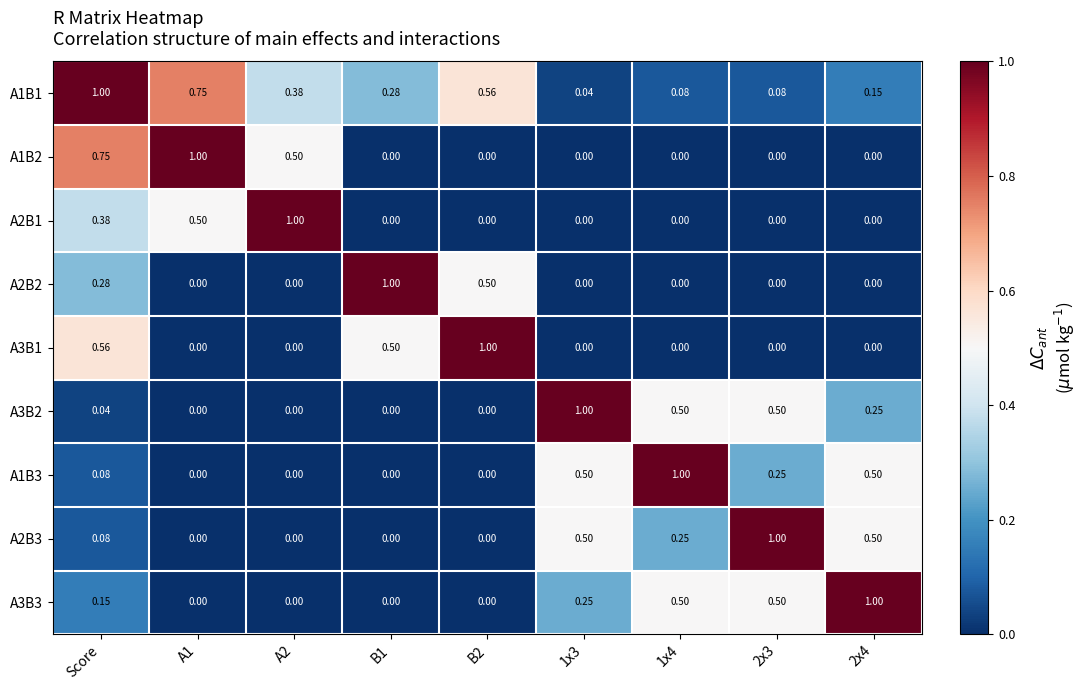

Which series has the largest total across all categories?

A1B1